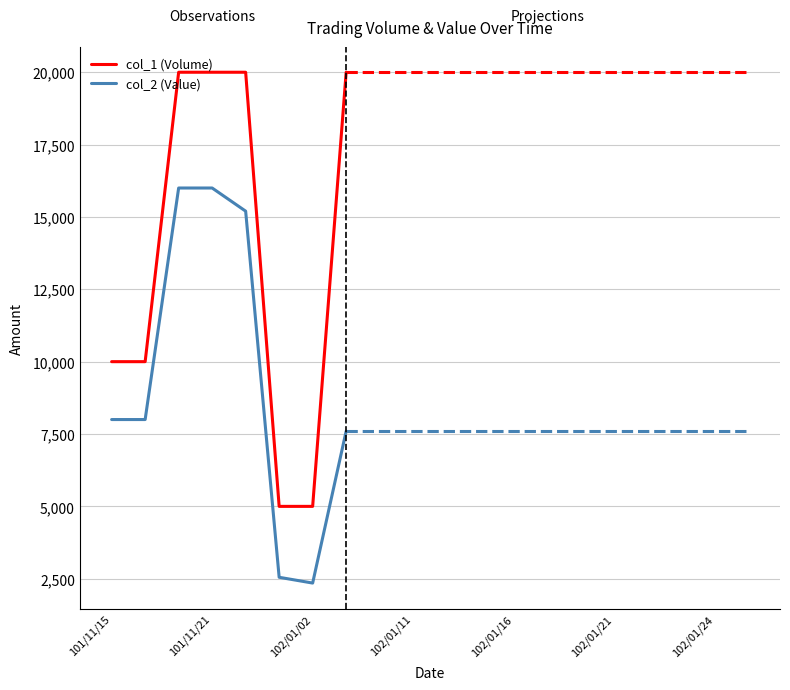

Which series has the largest total across all categories?

col_1 (Volume)